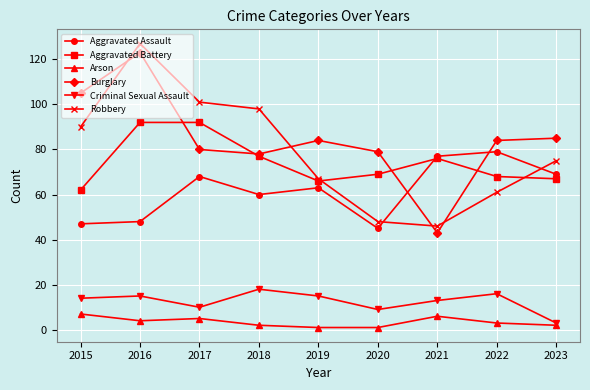

Does the chart have visible grid lines?

Yes